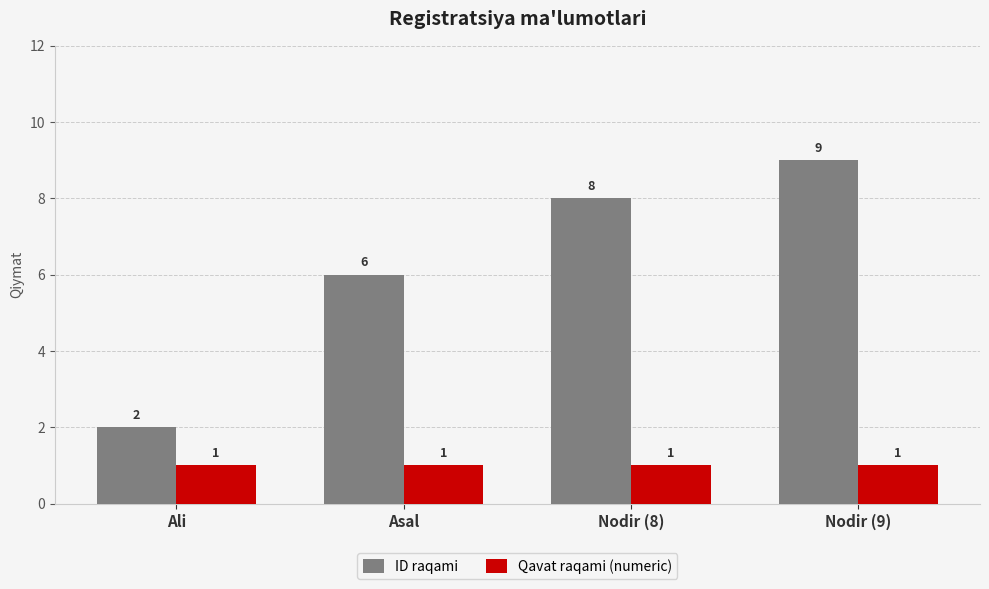

Between Asal and Nodir (9), which series saw the biggest shift?

ID raqami